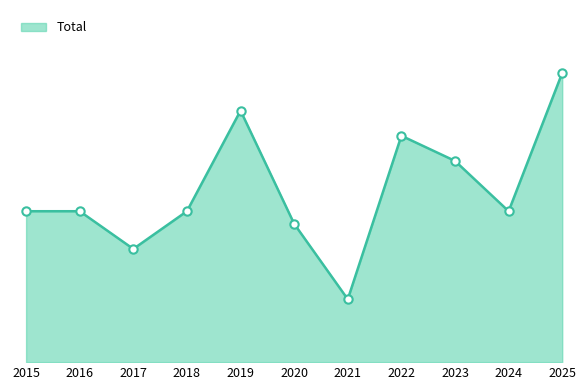

Which label corresponds to the smallest value in the chart?

2021